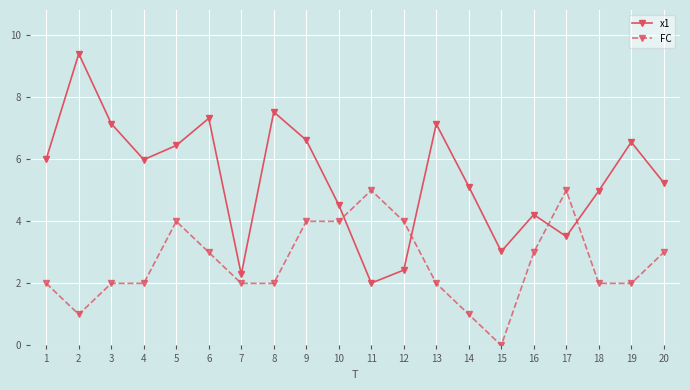

At which label is x1 closest to 5?

18